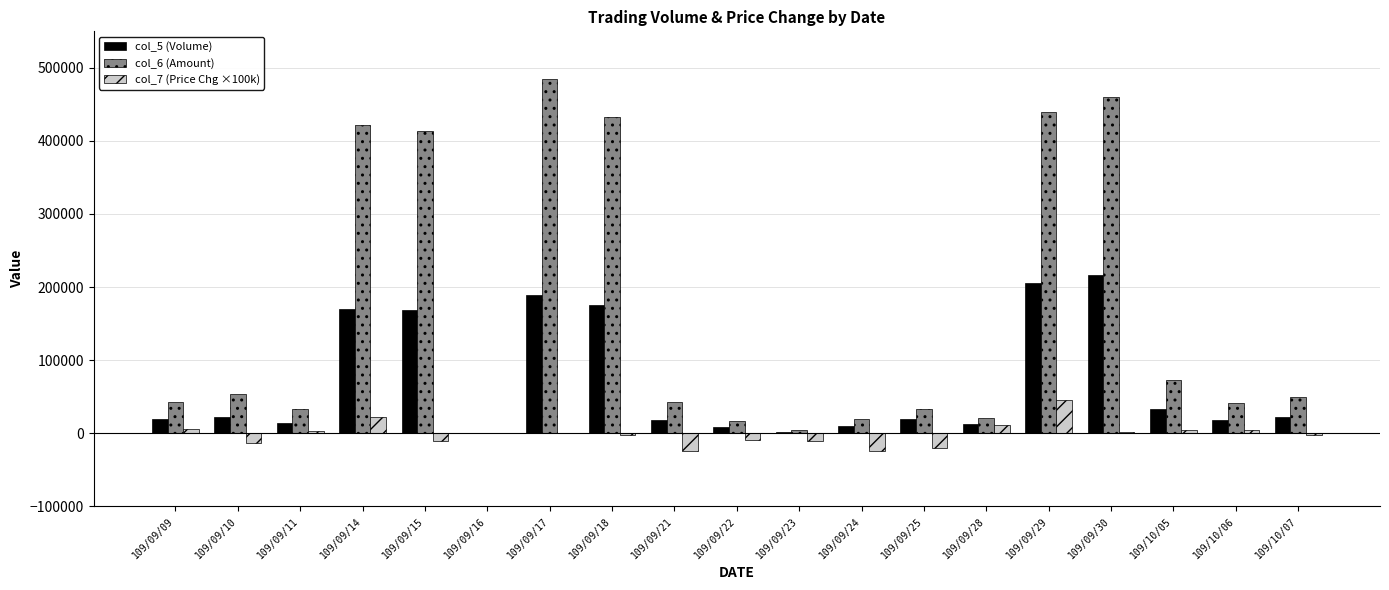

What is the greatest value displayed?

484940